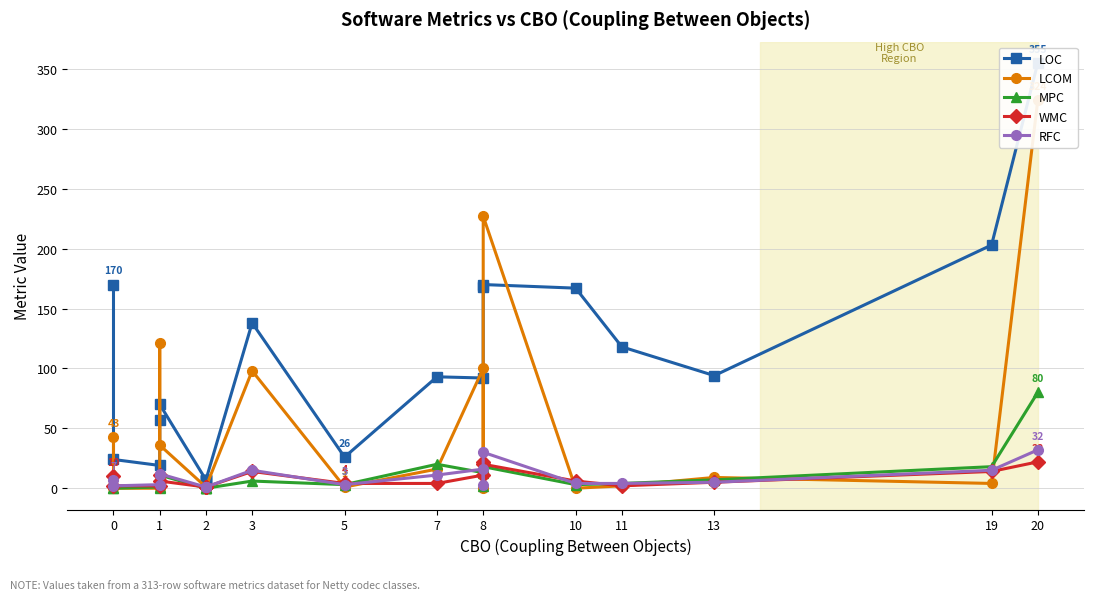

How many data points in WMC are above 6?

8